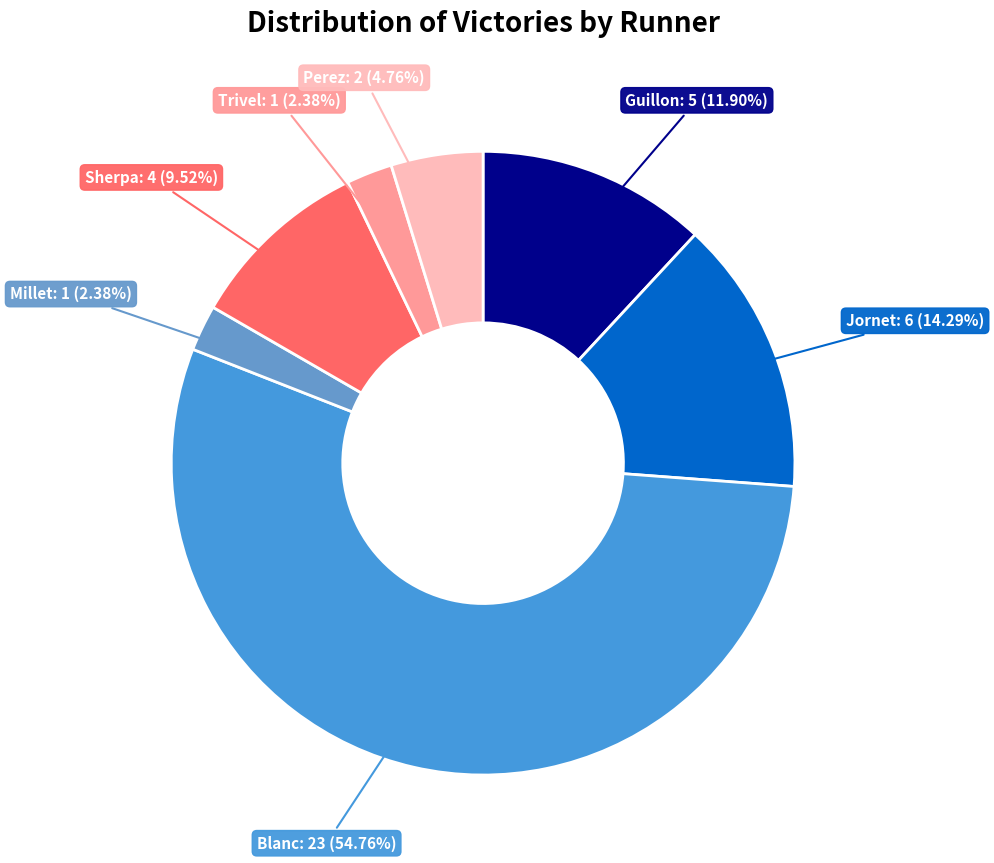

Rank the categories by value from highest to lowest.

Blanc, Jornet, Guillon, Sherpa, Perez, Millet, Trivel